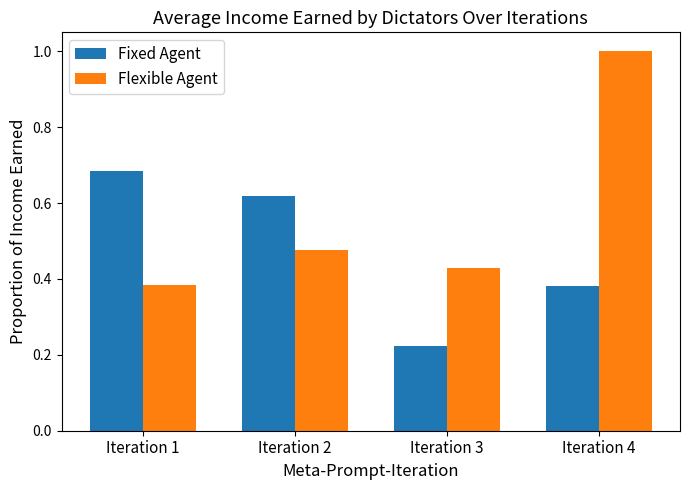

What is the sum of all Fixed Agent values?

1.9